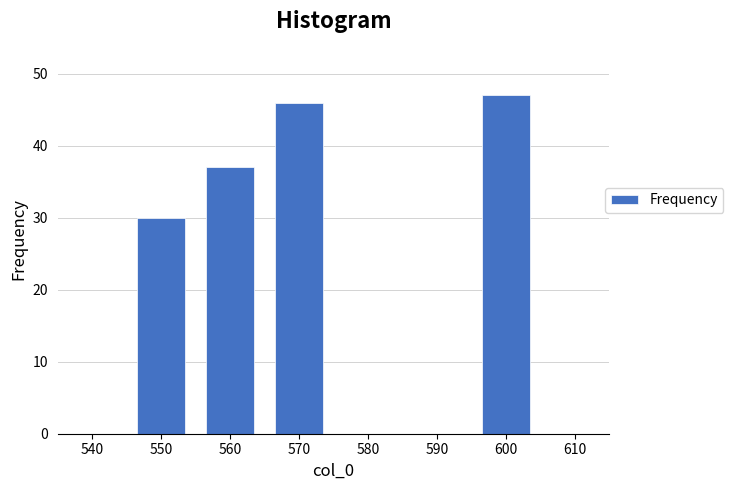

What is the sum of the values at 580 and 600?

47